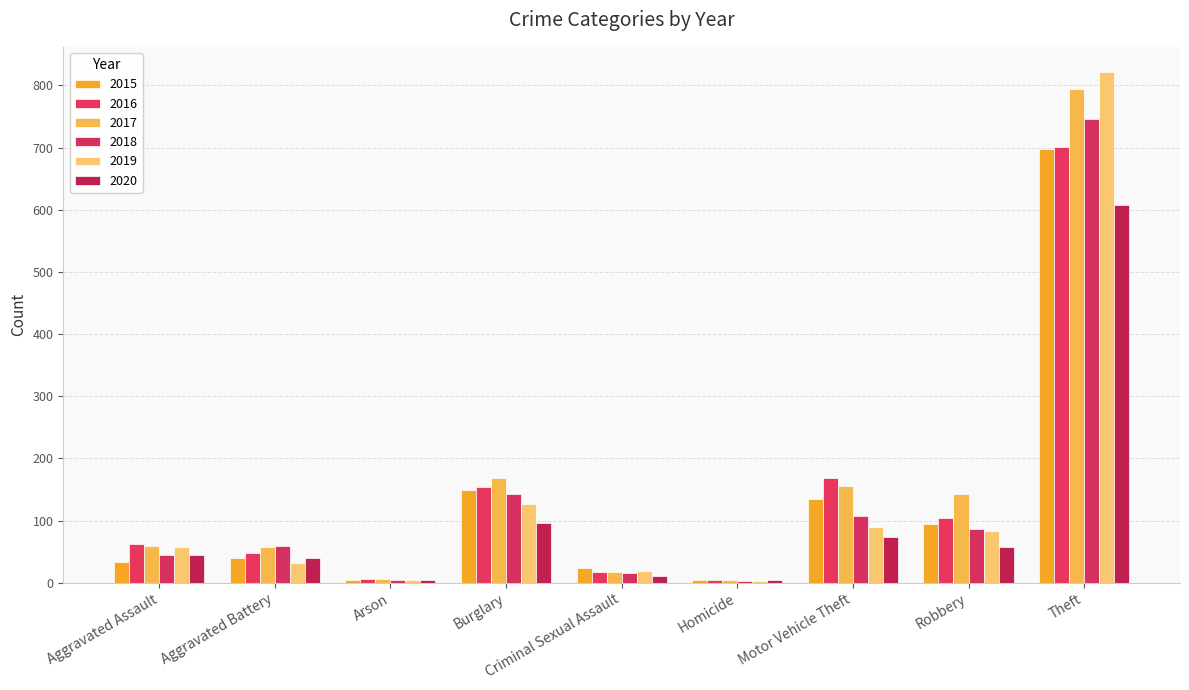

How many distinct data groups are displayed?

6